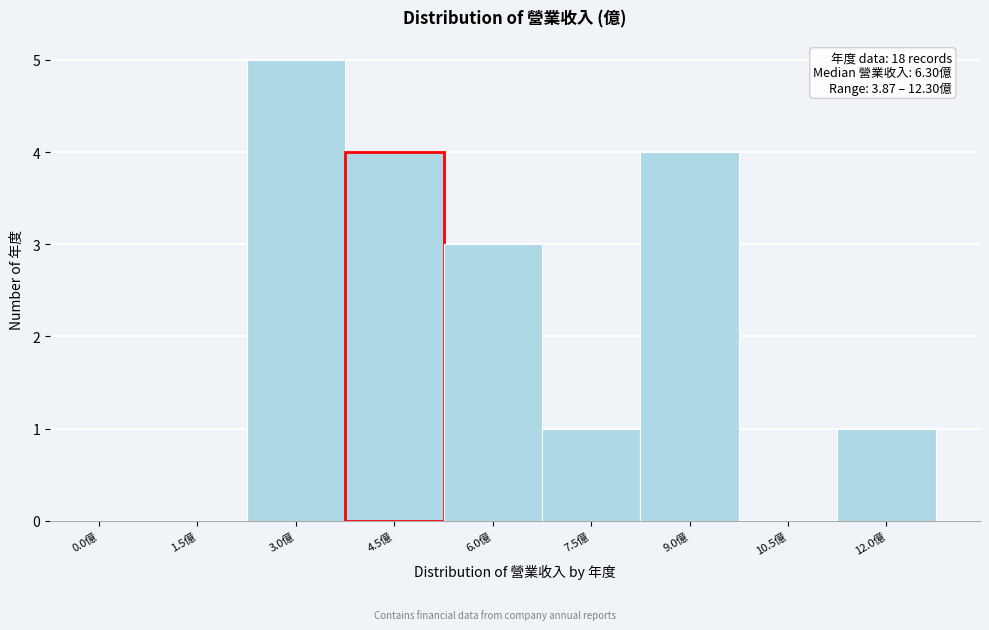

Reading left to right, extract all data points from this chart.

0.0億=0	1.5億=0	3.0億=5	4.5億=4	6.0億=3	7.5億=1	9.0億=4	10.5億=0	12.0億=1